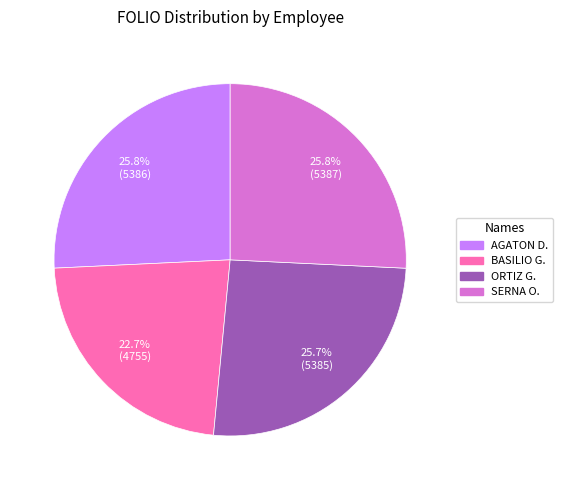

Is there a majority slice in this chart?

No